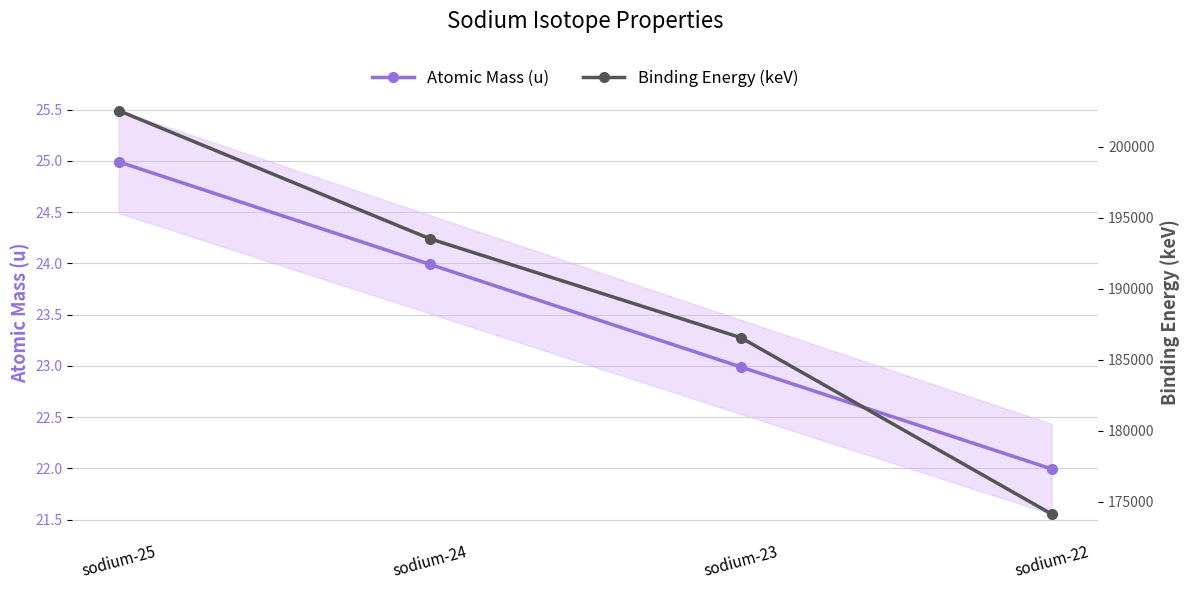

Reading right to left, list all the values displayed in this chart.

Atomic Mass (u): 22.0	23.0	24.0	25.0
Binding Energy (keV): 174144.7	186564.3	193523.7	202534.9